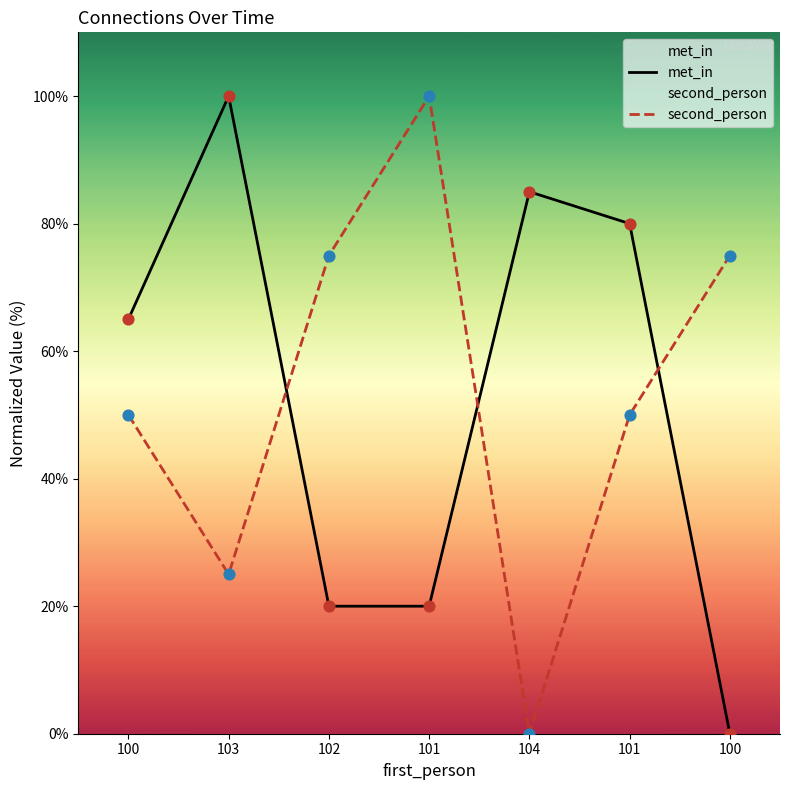

What is the total value across all series at 100?

115